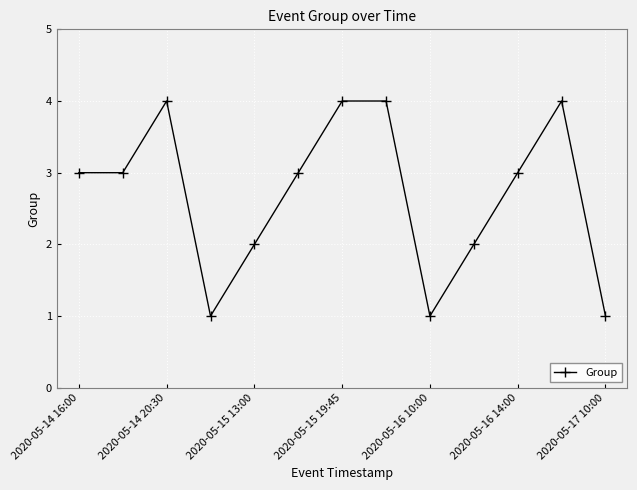

Reading left to right, extract all data points from this chart.

3	3	4	1	2	3	4	4	1	2	3	4	1